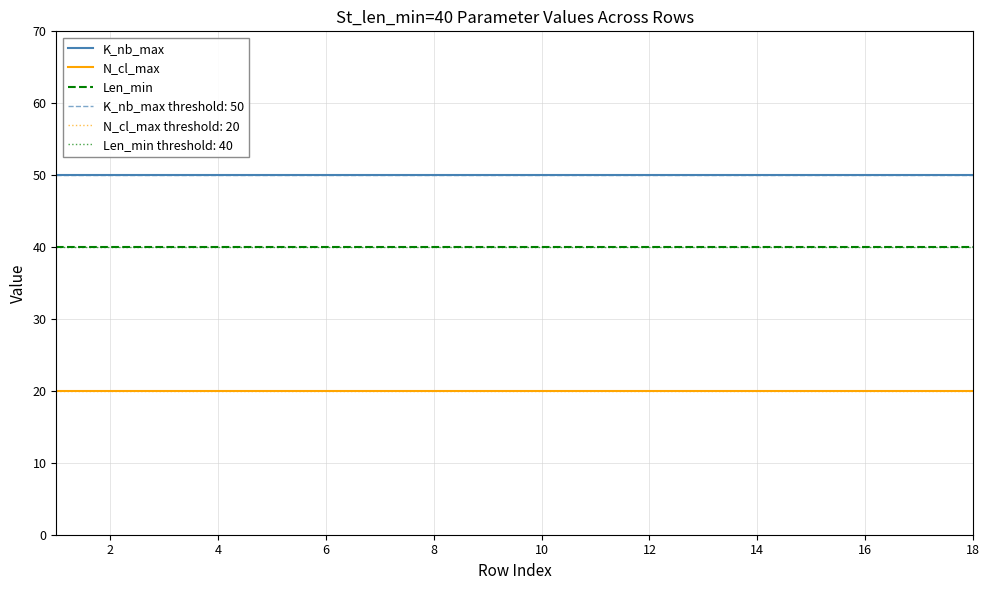

Which series has the widest spread of values?

K_nb_max